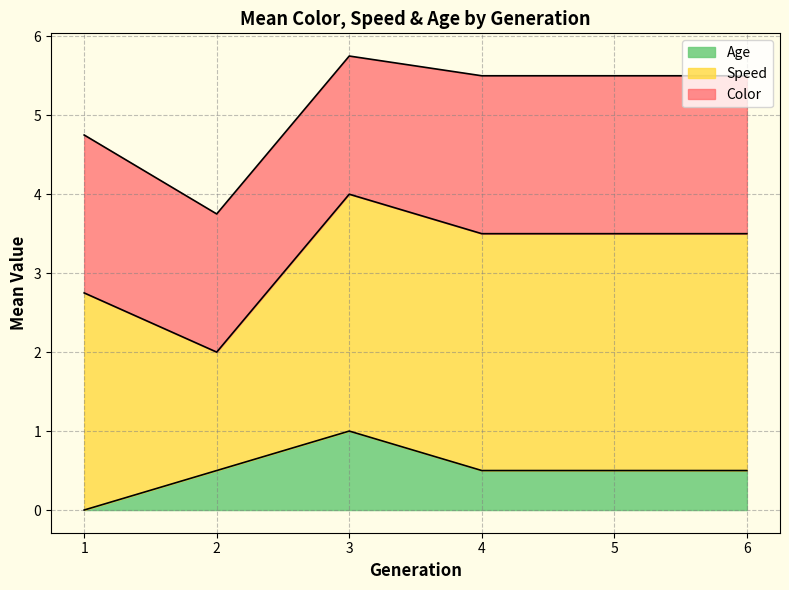

Is the value of Age at 5 greater than the value of Speed at 3?

No